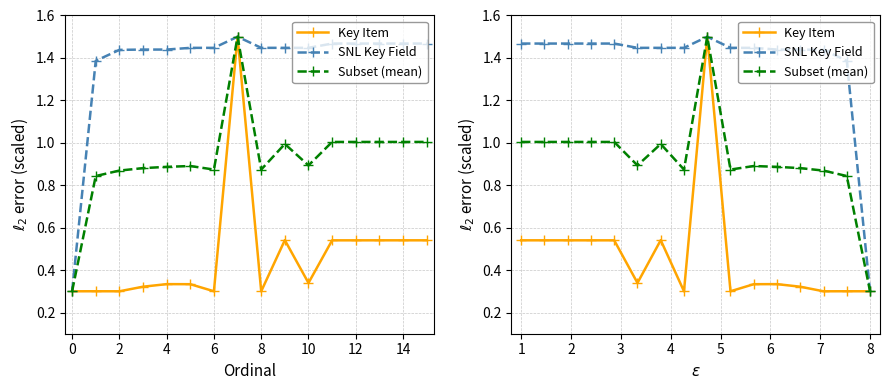

True or false: Subset (mean) and SNL Key Field intersect in this chart.

False